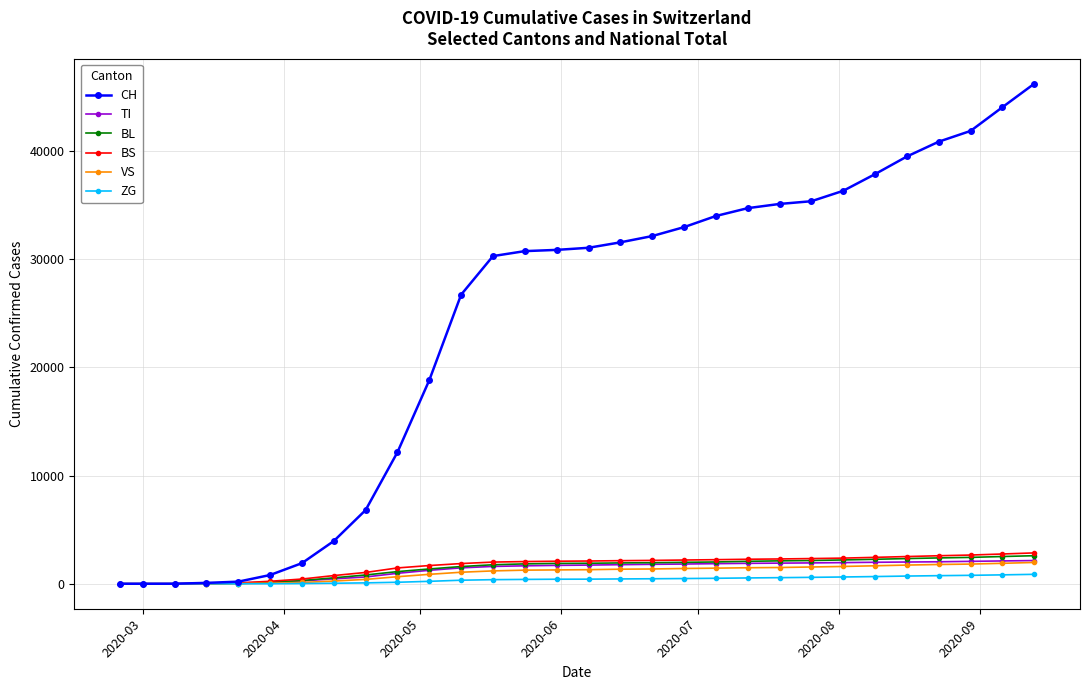

What is the value of the CH point at the 8th from the left?

3946